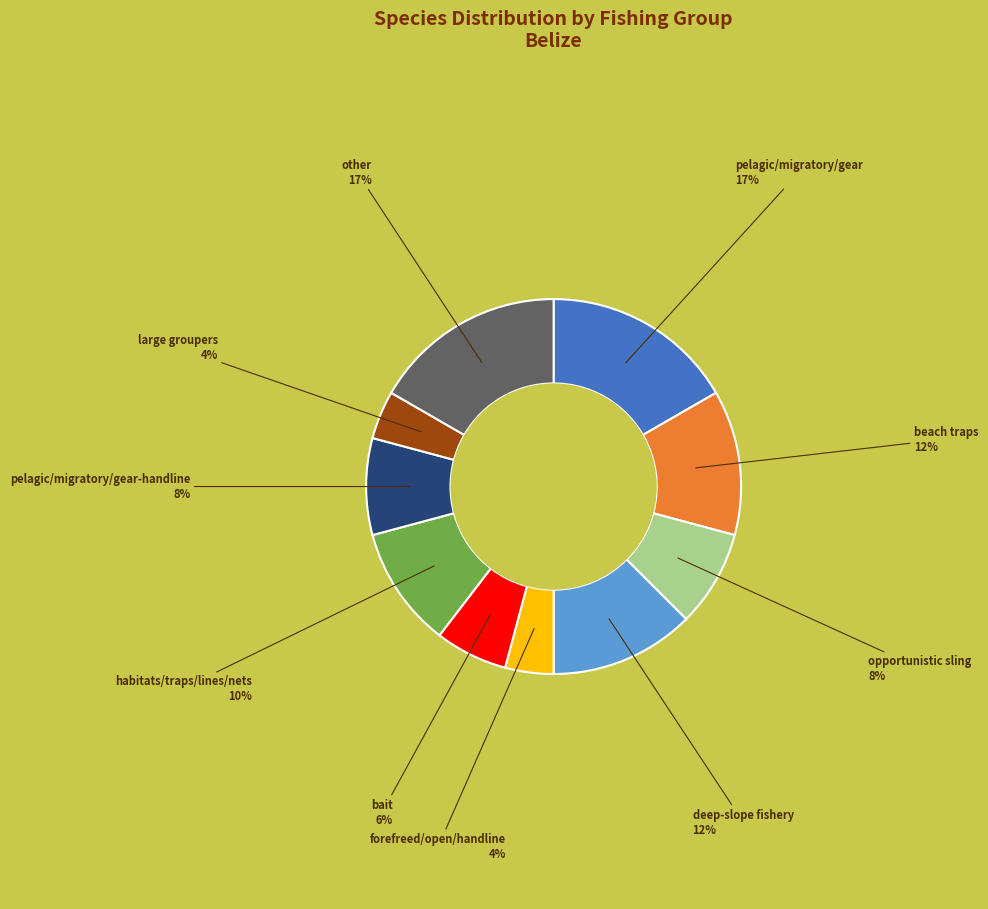

To the nearest percent, what is the average slice percentage?

10%